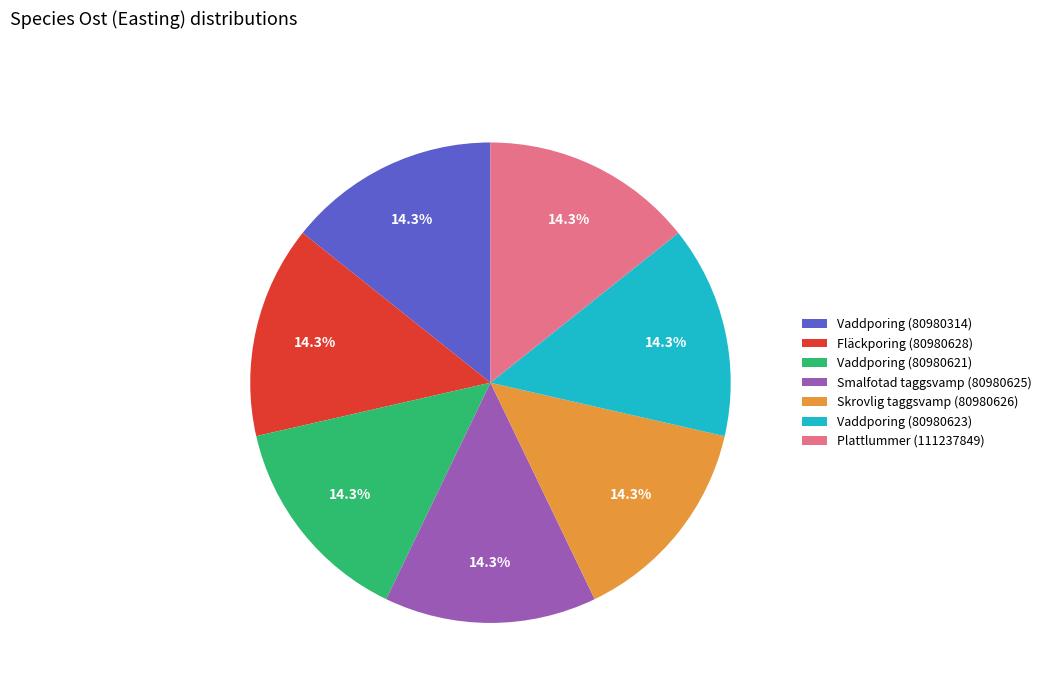

The Skrovlig taggsvamp (80980626) slice represents 7% of the pie. True or false?

False